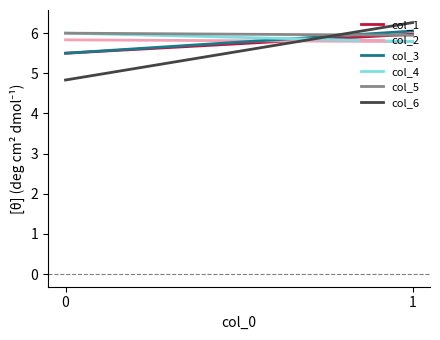

Which series has the largest total across all categories?

col_5